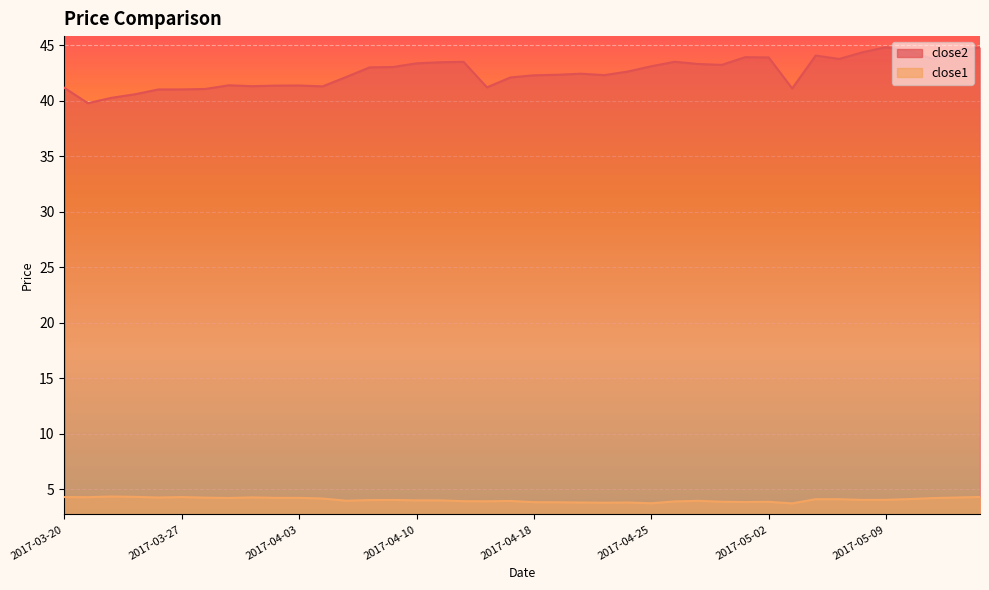

What is the approximate value of close2 at 2017-04-19?

42.3